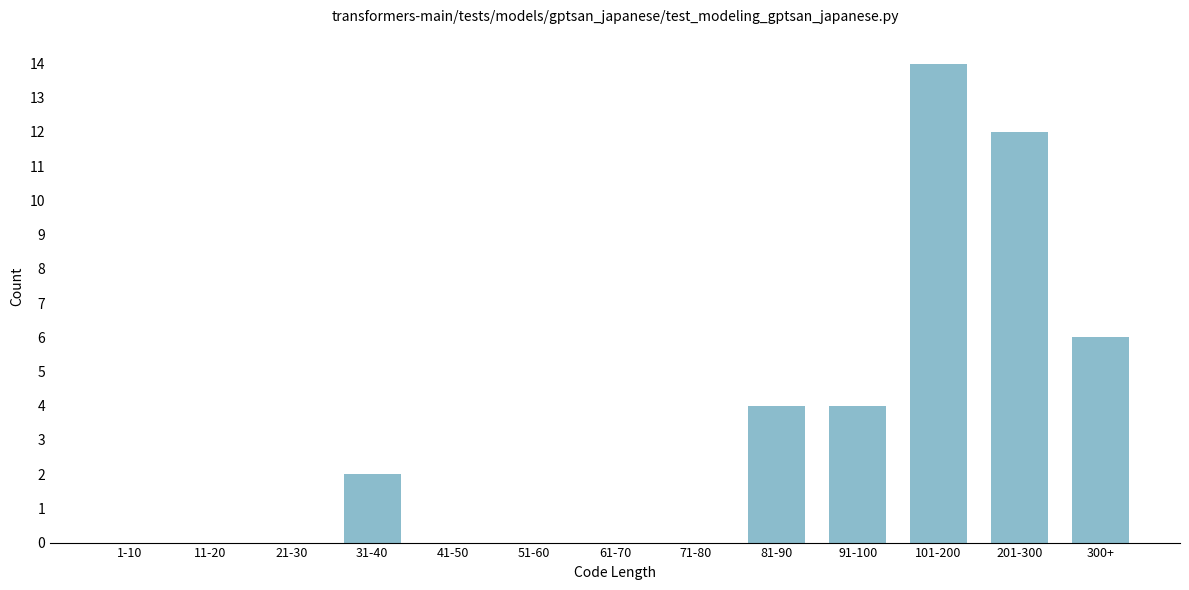

Reading left to right, transcribe all the data shown in this chart.

1-10=0	11-20=0	21-30=0	31-40=2	41-50=0	51-60=0	61-70=0	71-80=0	81-90=4	91-100=4	101-200=14	201-300=12	300+=6